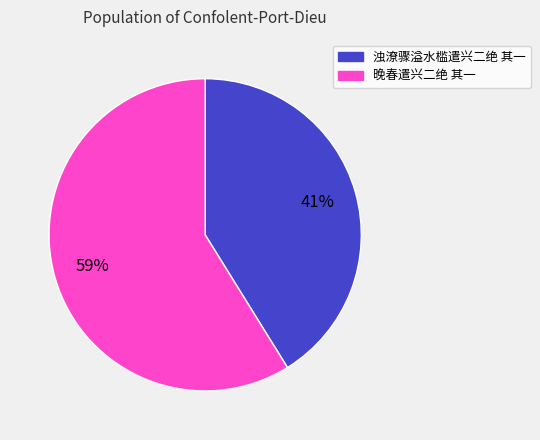

Does 浊潦骤溢水槛遣兴二绝 其一 represent more than half of the total?

No